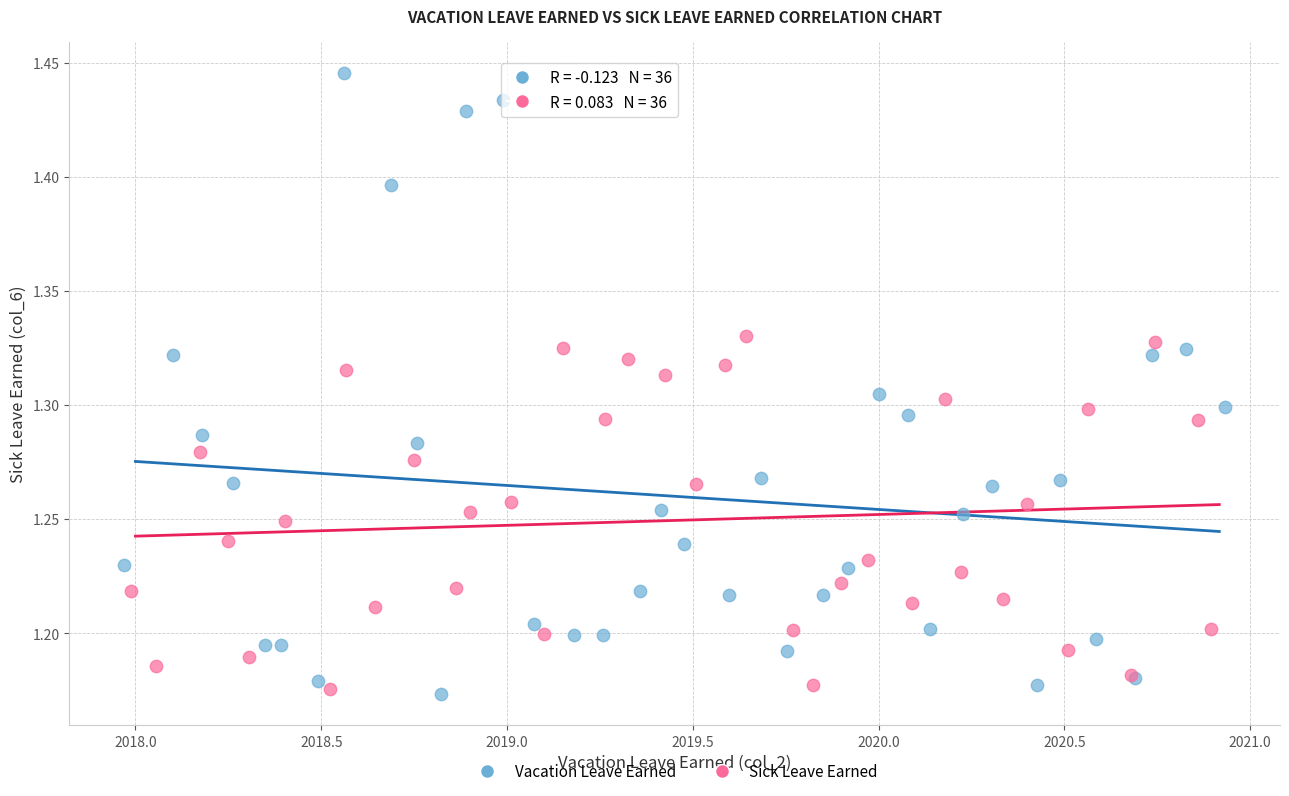

Which series has the largest Y range (max minus min)?

Vacation Leave Earned